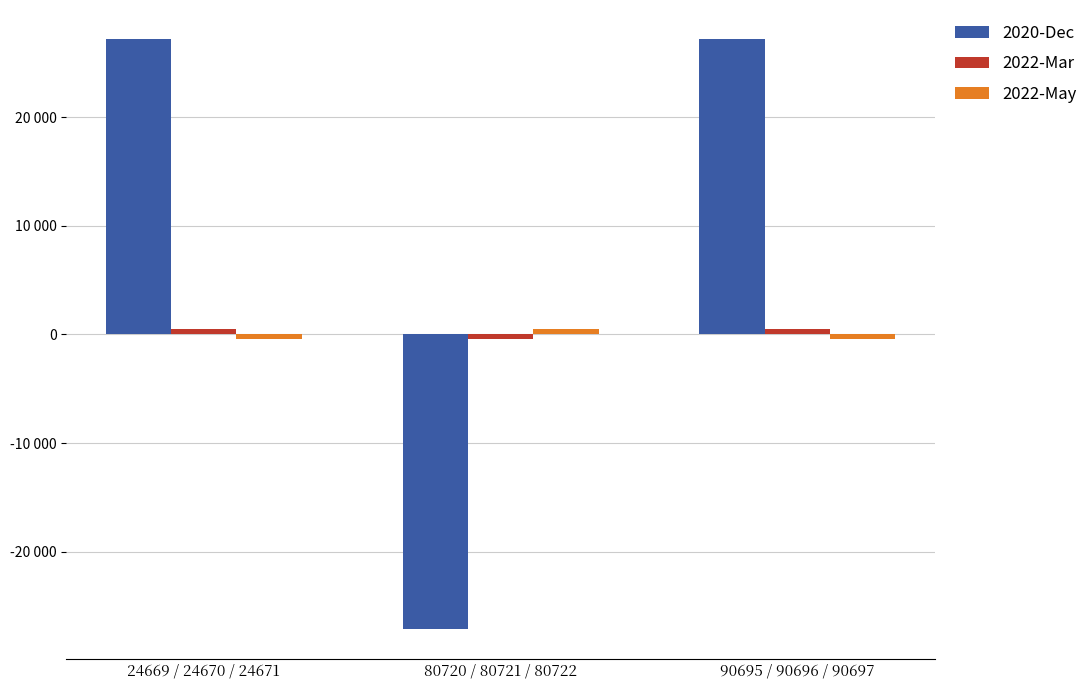

Which series has the largest total across all categories?

2020-Dec